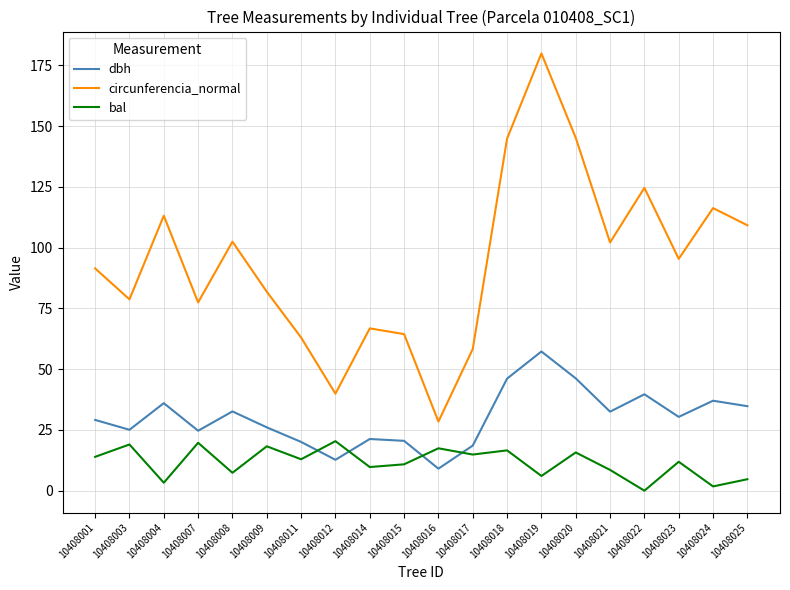

What is the approximate value of circunferencia_normal at 10408009?

81.8